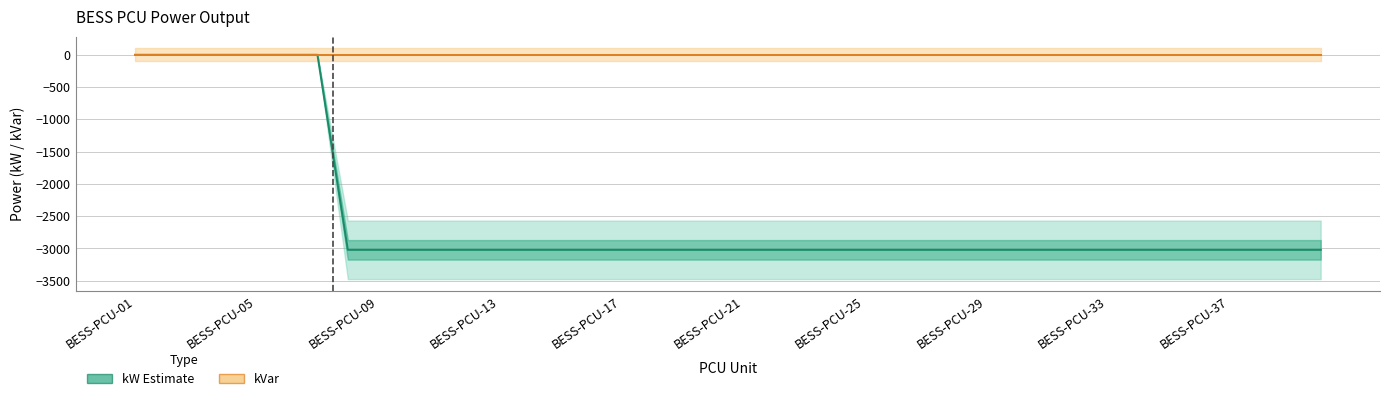

Which category has the lowest value across all series?

BESS-PCU-29